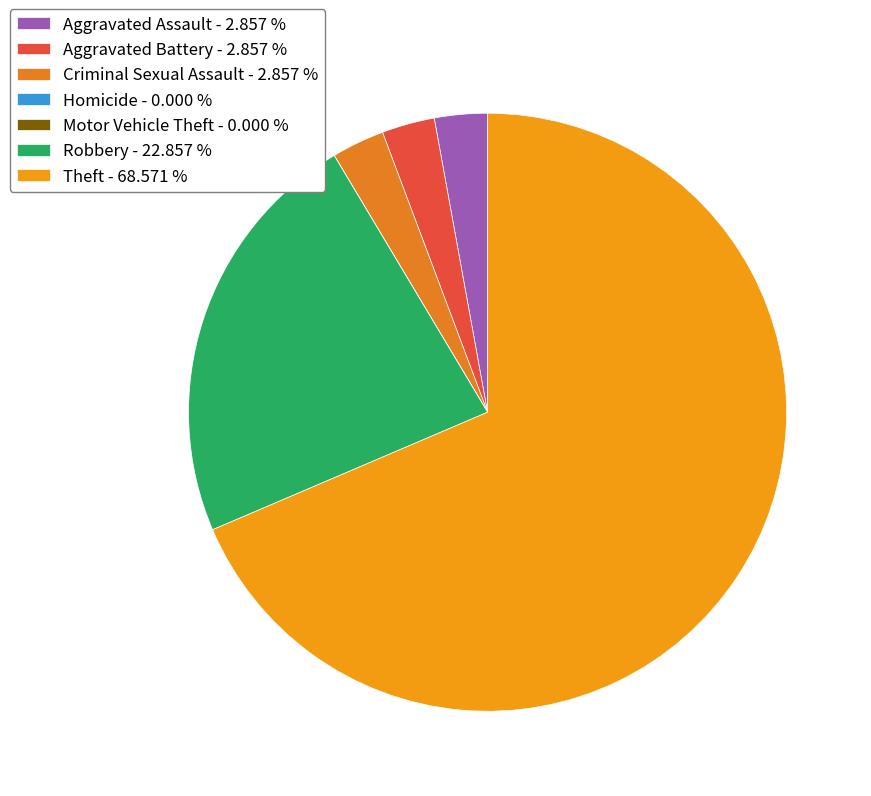

Is the sum of Homicide and Criminal Sexual Assault greater than half?

No